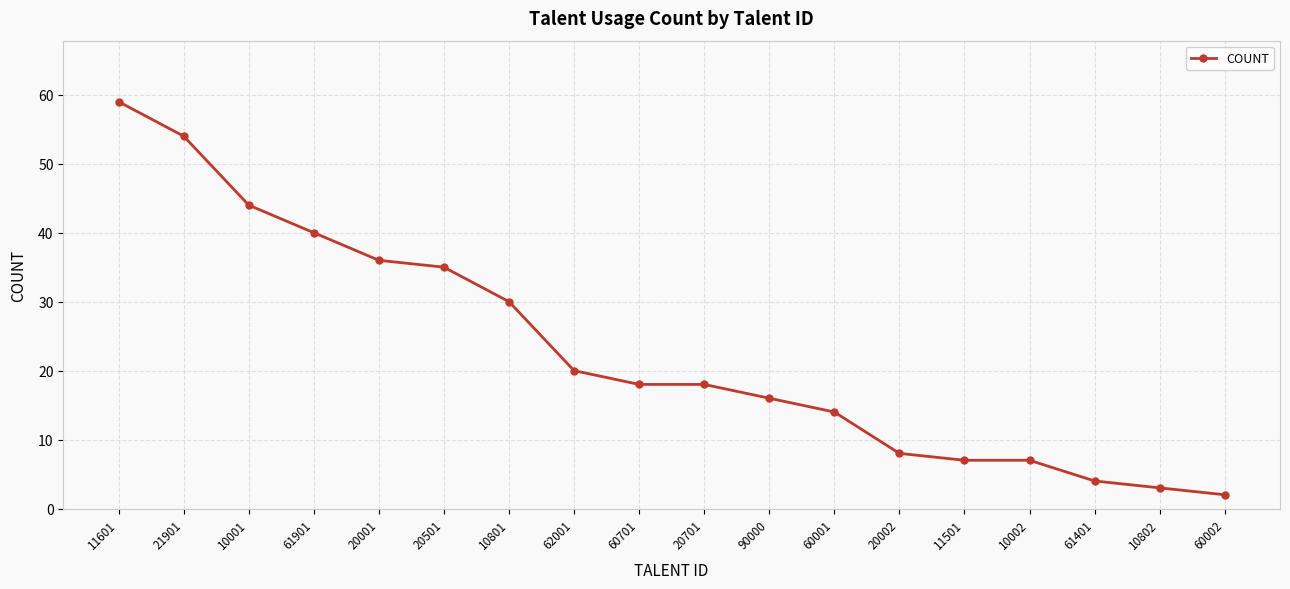

Reading right to left, extract all data points from this chart.

2	3	4	7	7	8	14	16	18	18	20	30	35	36	40	44	54	59